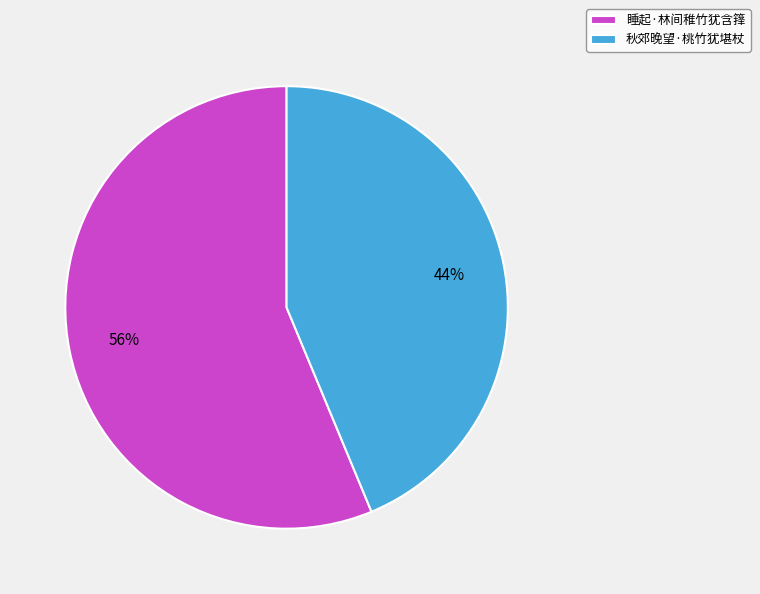

How many slices are in this pie chart?

2